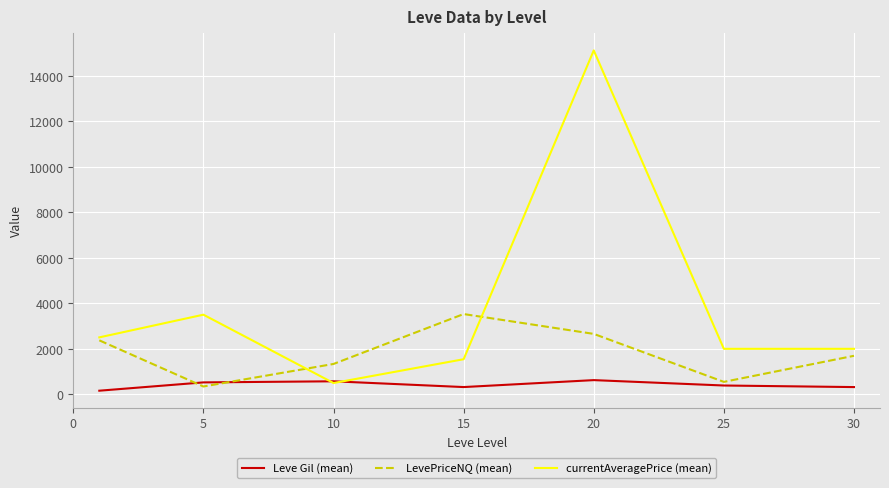

After their last crossing, which series has the higher values: Leve Gil (mean) or LevePriceNQ (mean)?

LevePriceNQ (mean)